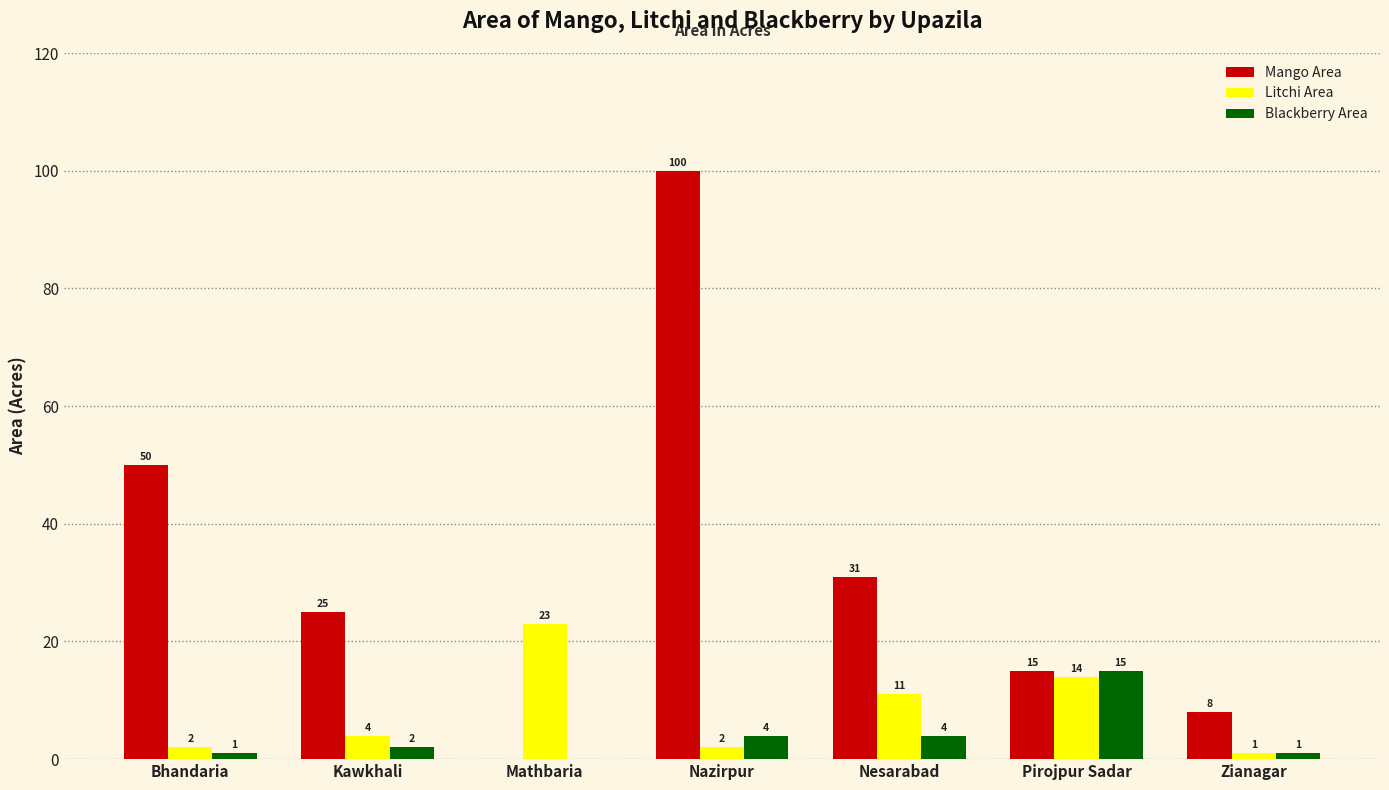

How many groups of bars are there?

7